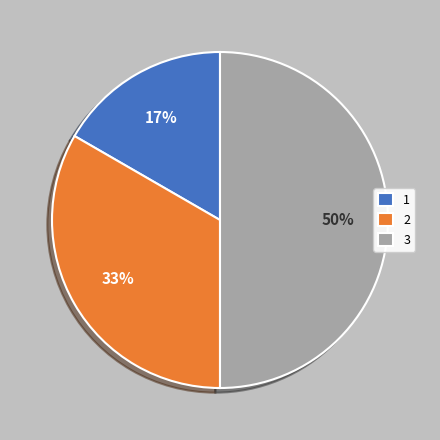

Count the number of slices in the pie.

3